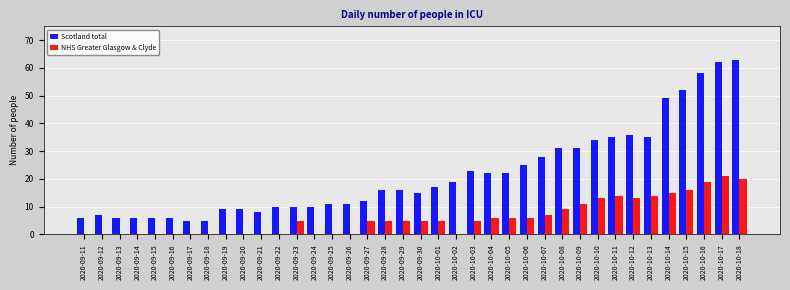

What are all the series names shown in the legend?

Scotland total, NHS Greater Glasgow & Clyde